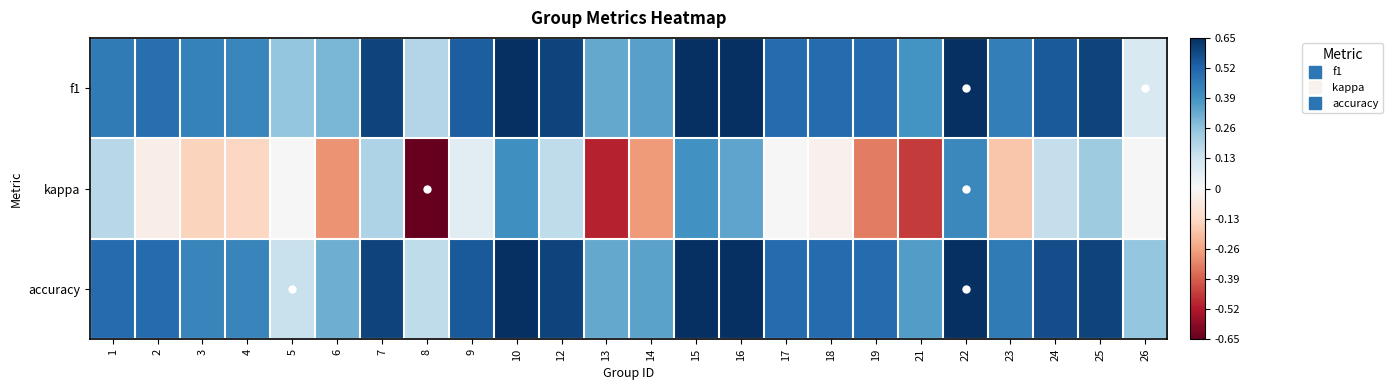

Count the number of categories in the chart.

24